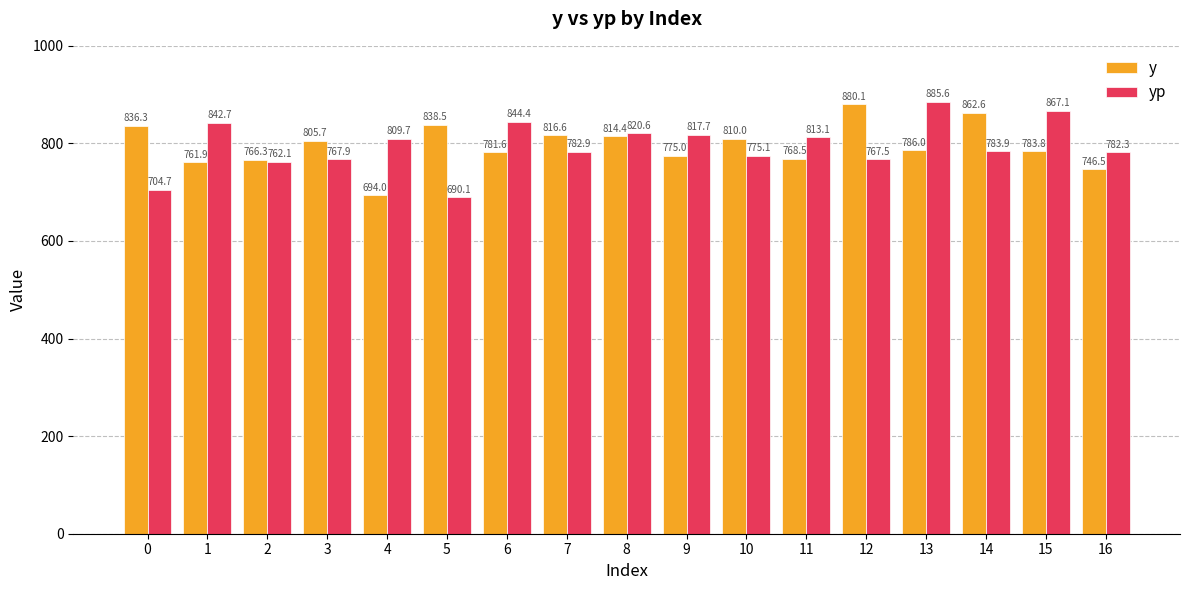

At which label is yp closest to 787?

14